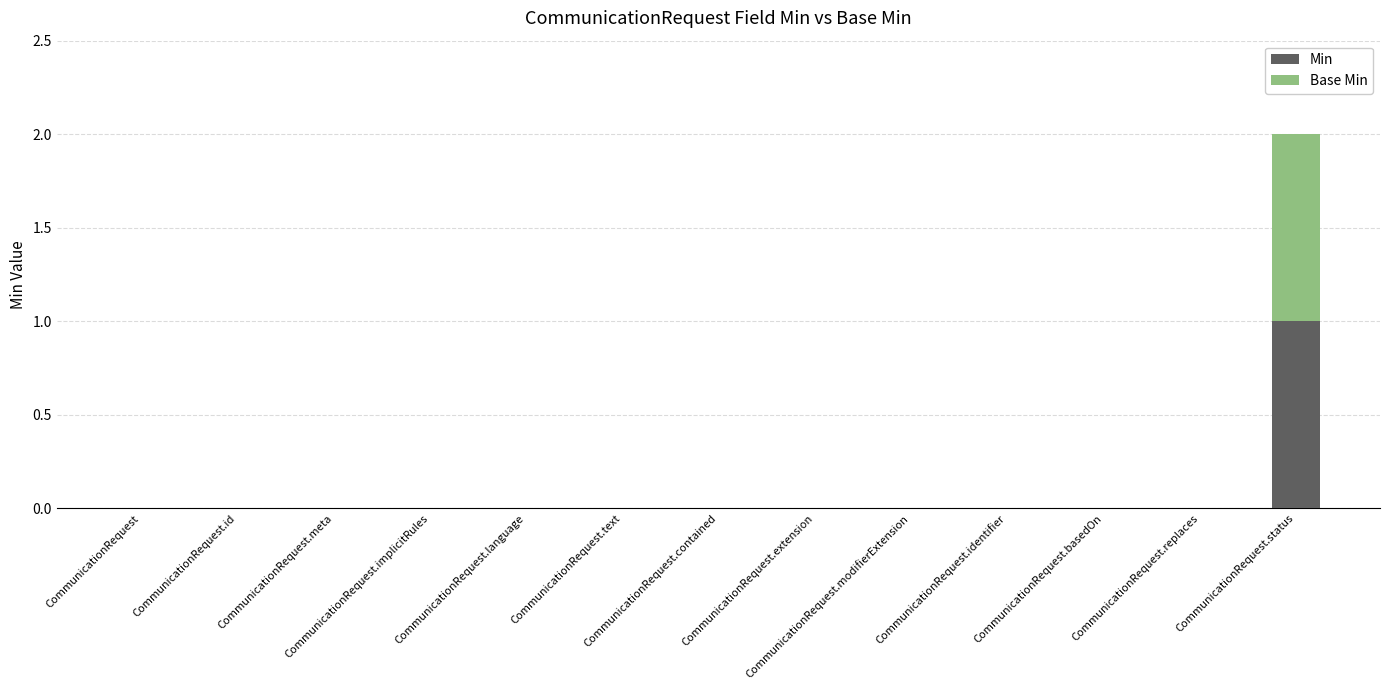

Read the Min value at CommunicationRequest.status.

1